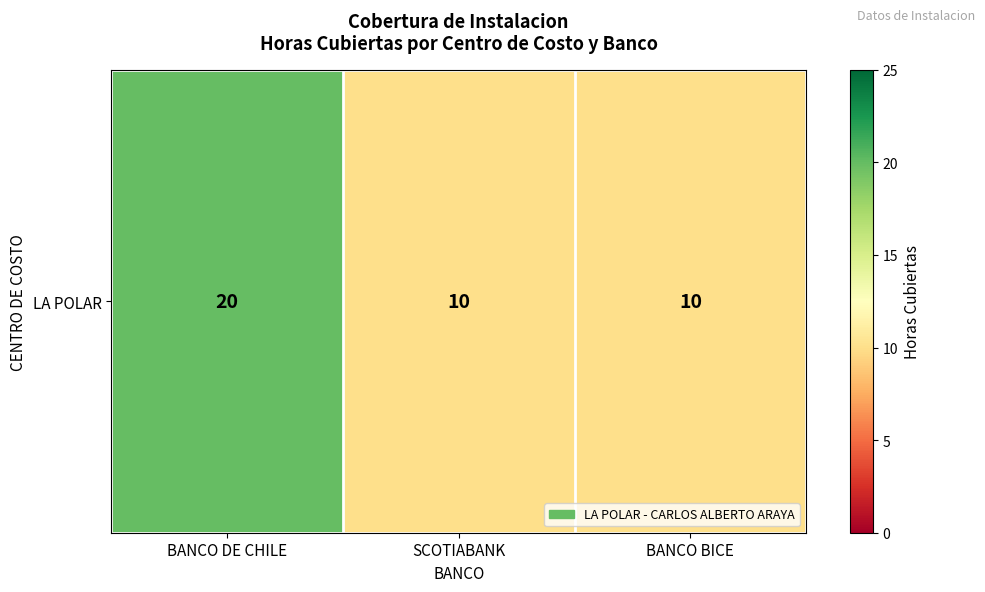

How many distinct data groups are displayed?

1